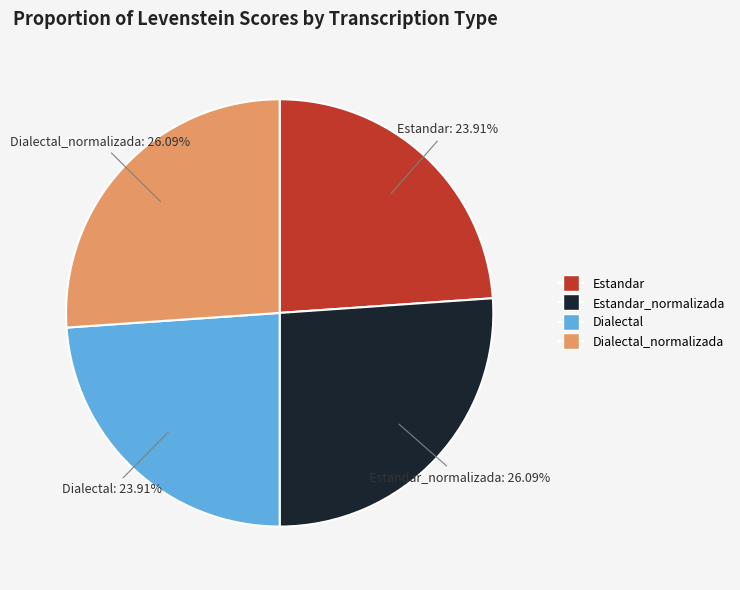

Is there a majority slice in this chart?

No